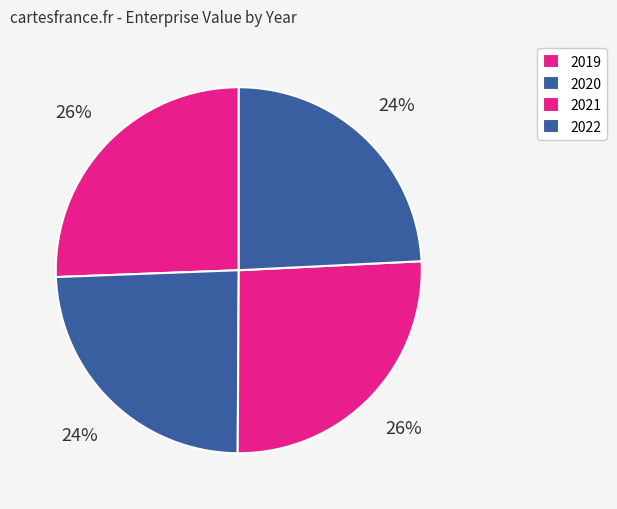

Does 2019 account for over 50% of the chart?

No